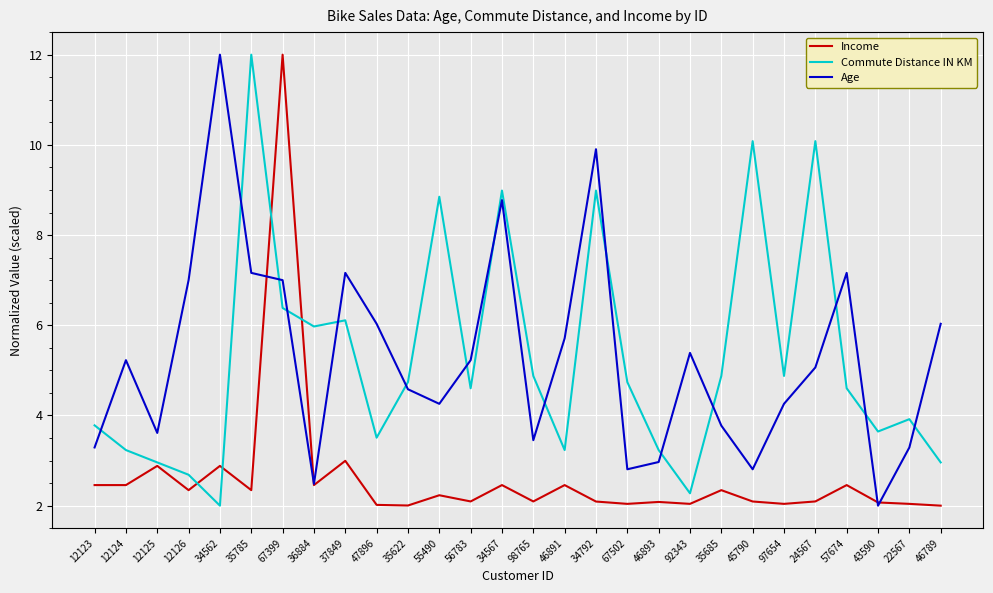

What is the approximate value of Age at 35622?

4.6